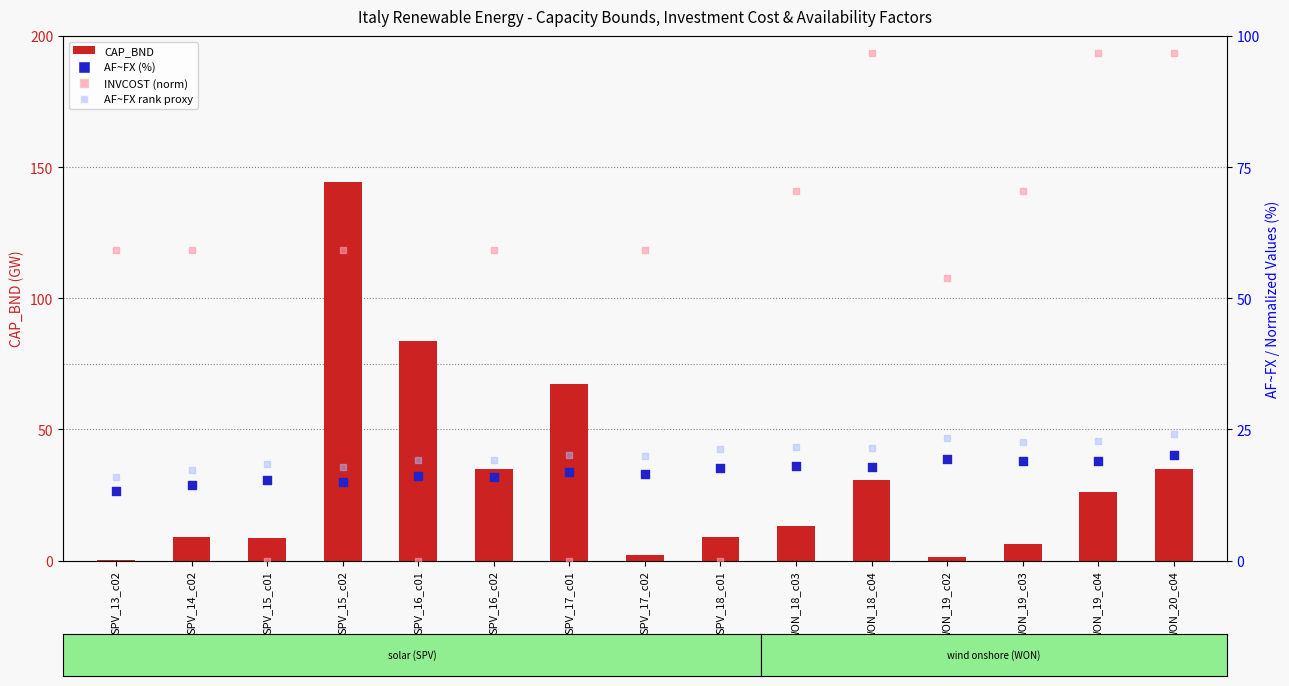

Which series has the largest total across all categories?

INVCOST (norm)